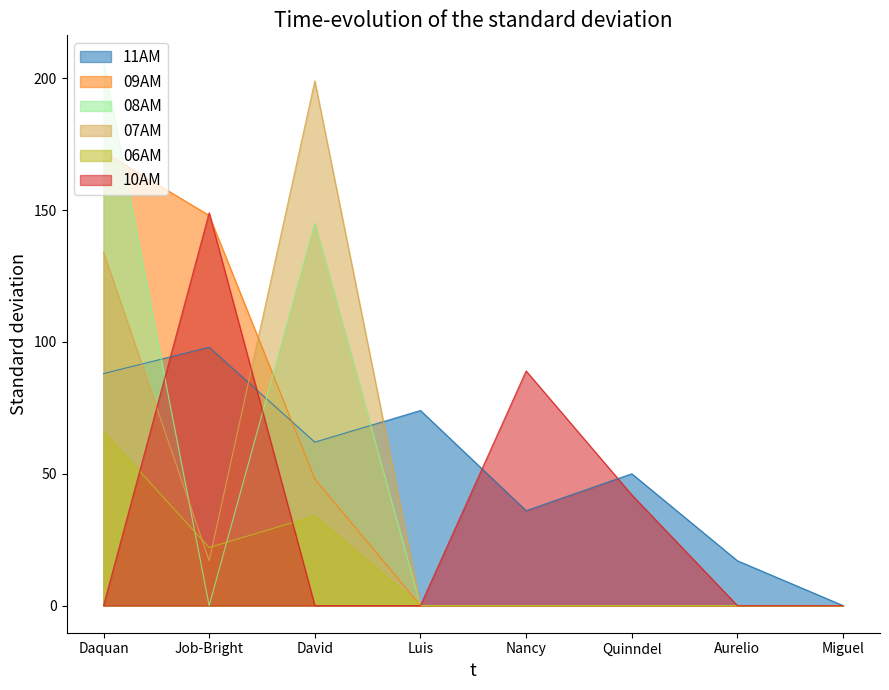

What is the label of the 4th point from the left?

Luis